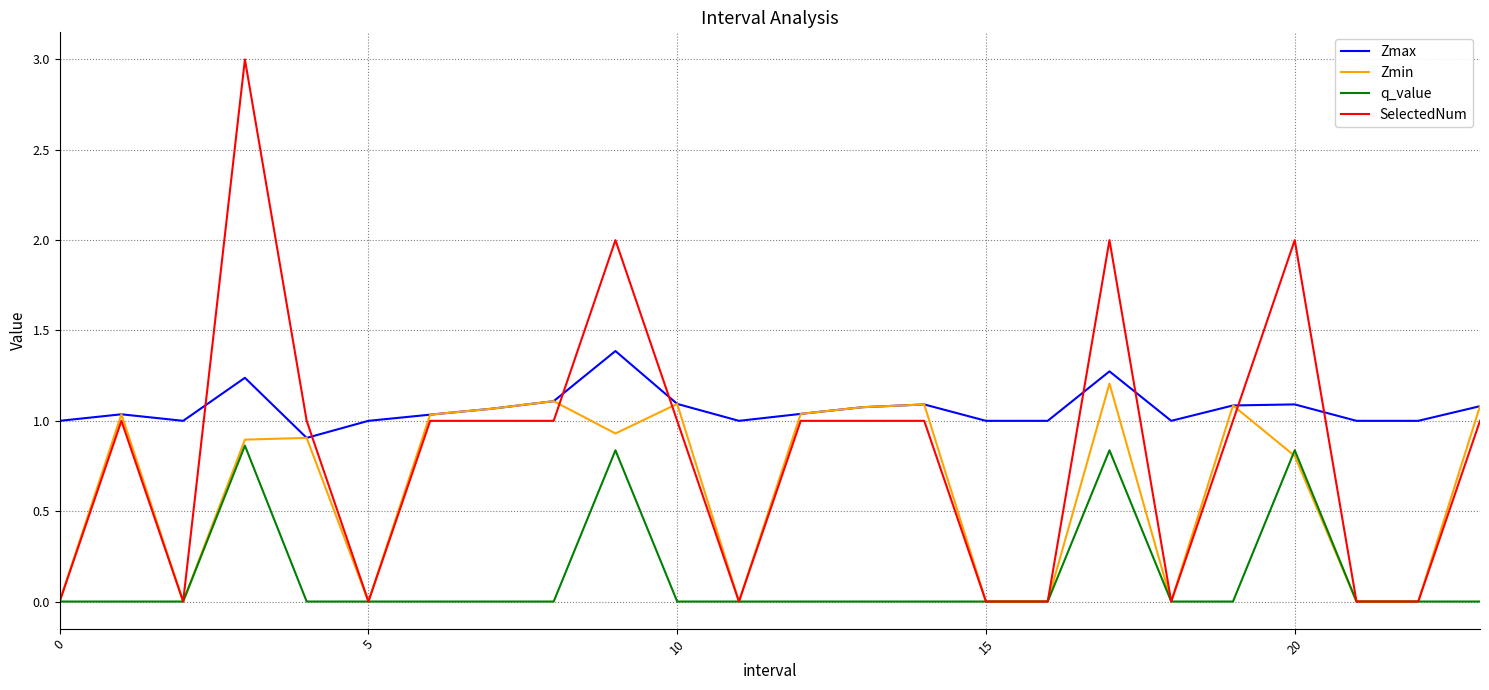

What is the maximum value shown in the chart?

3.0